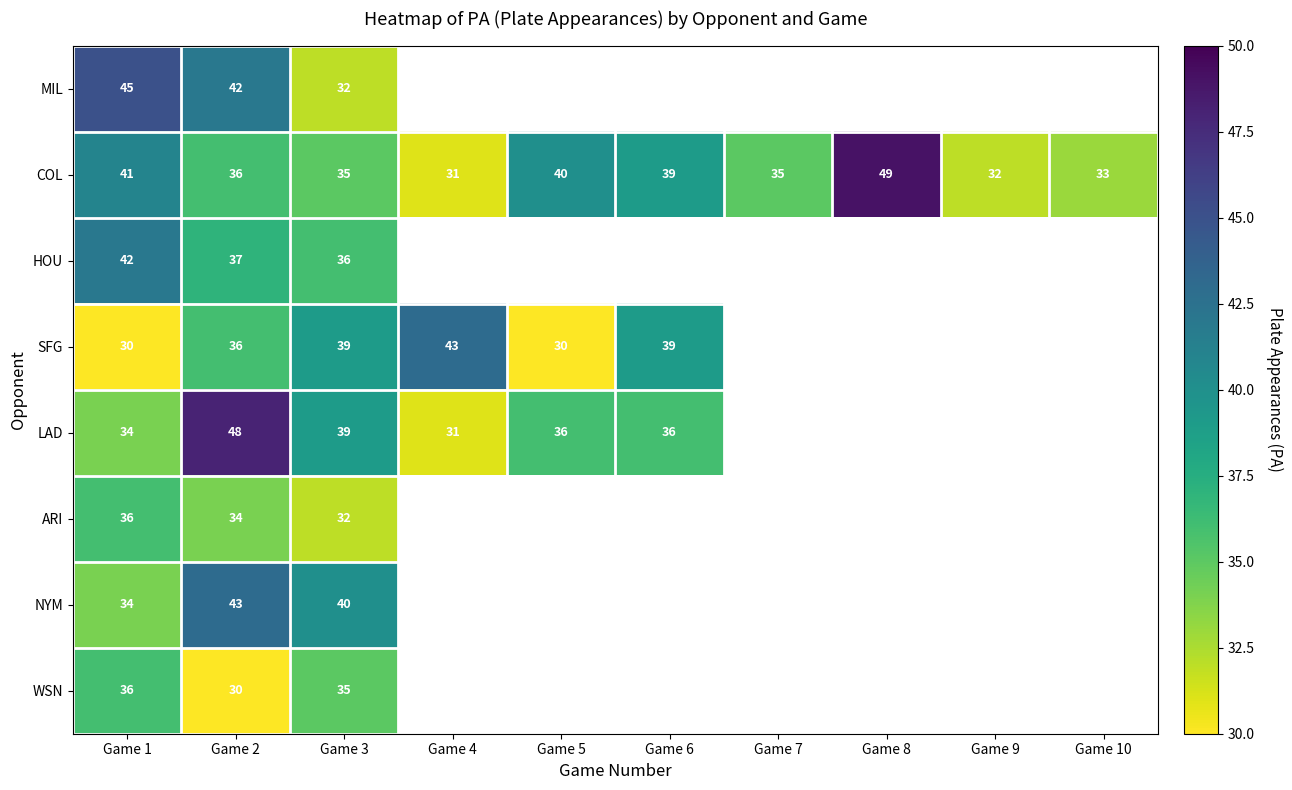

True or false: COL has a value of 11.5 at Game 4.

False